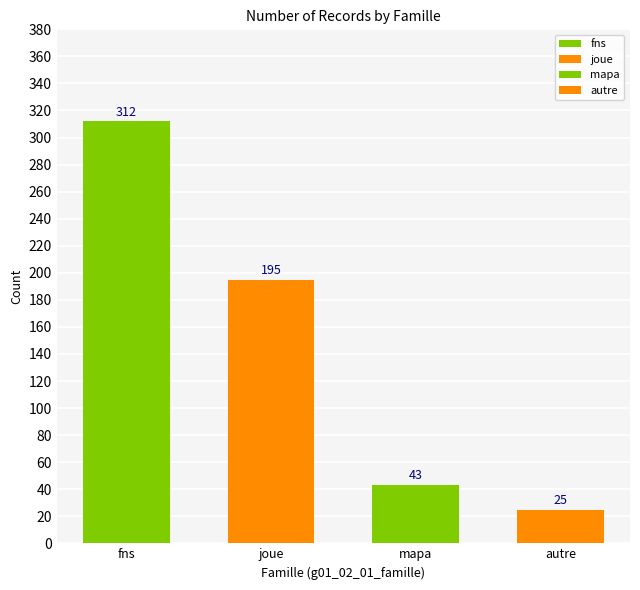

Reading left to right, what are all the values shown in this chart?

fns: fns=312	joue=0	mapa=0	autre=0
joue: fns=0	joue=195	mapa=0	autre=0
mapa: fns=0	joue=0	mapa=43	autre=0
autre: fns=0	joue=0	mapa=0	autre=25